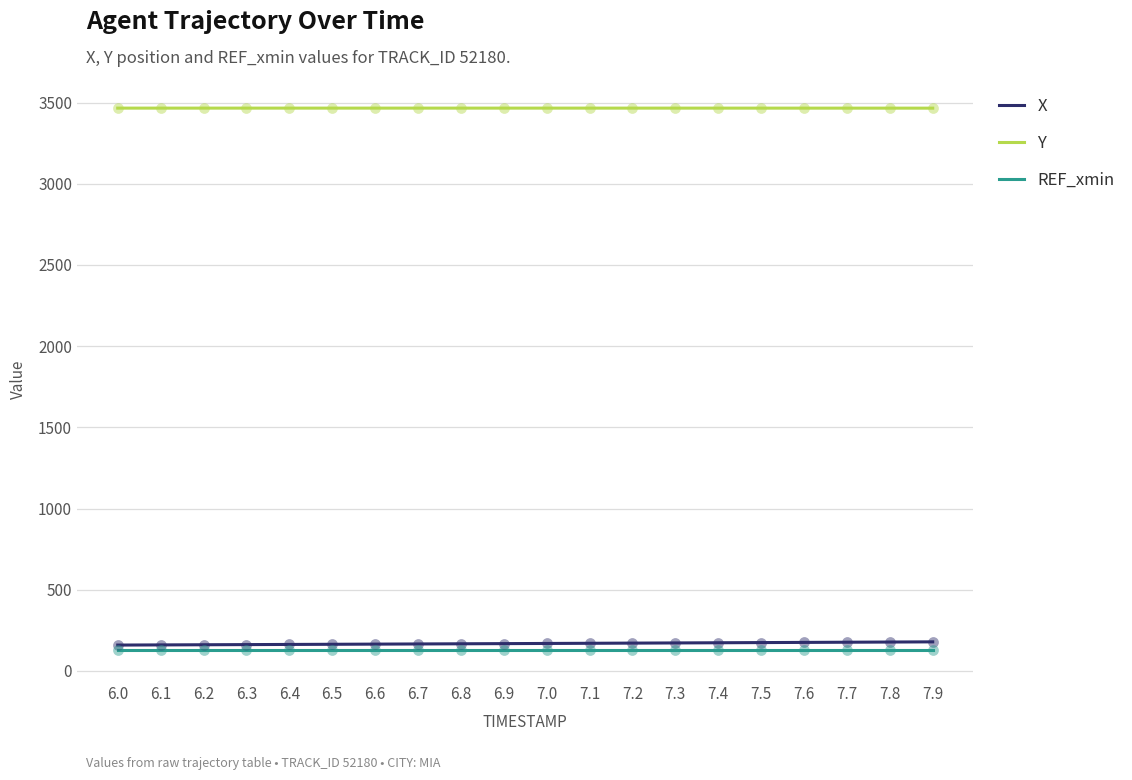

What is the total value across all series at 7.6?

3767.9